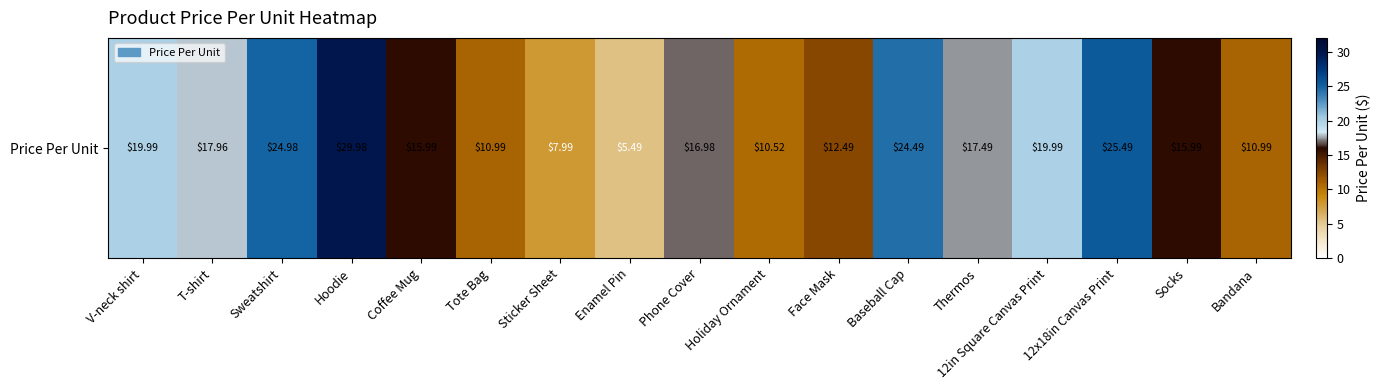

What is the maximum value shown in the chart?

30.0